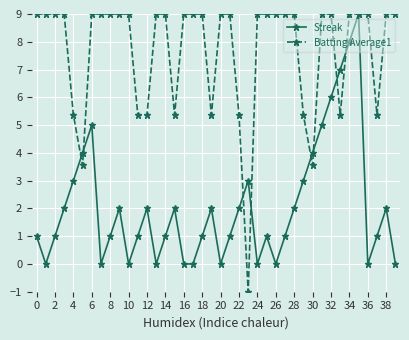

Which series has the largest range (max minus min)?

Batting Average1